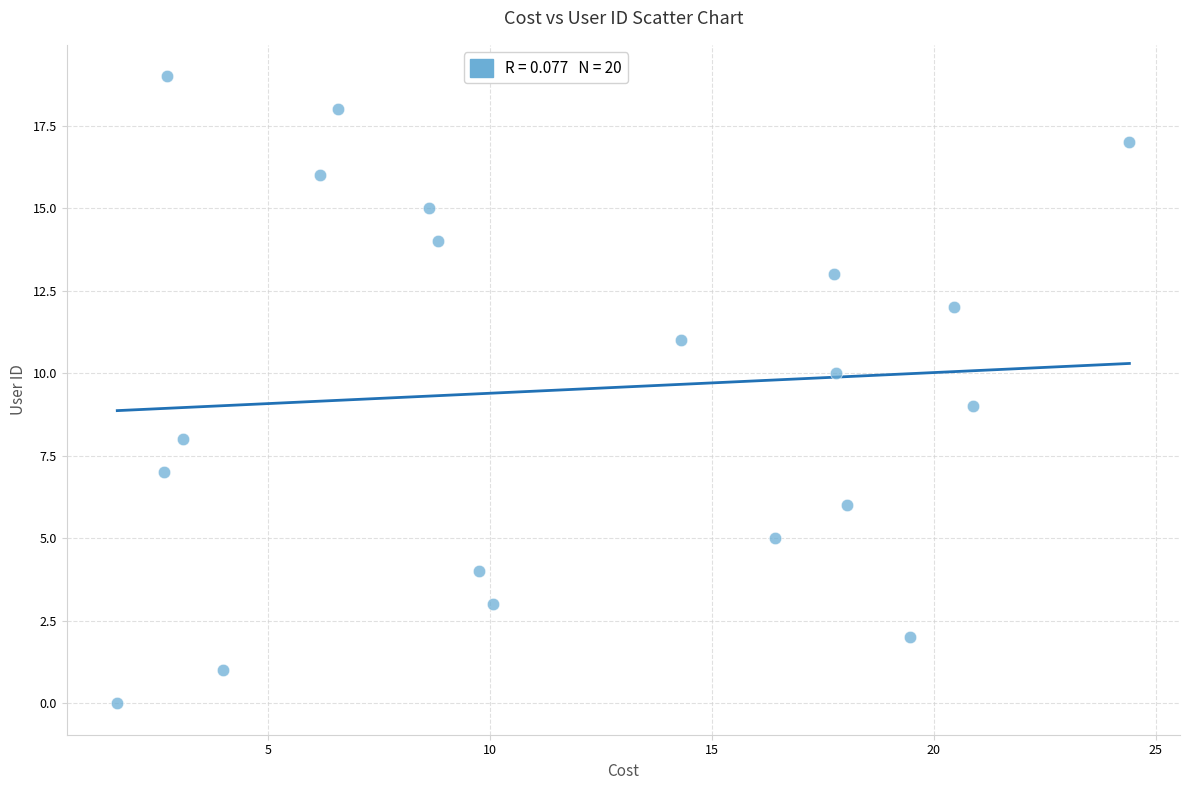

What is the range of Y values (max minus min)?

19